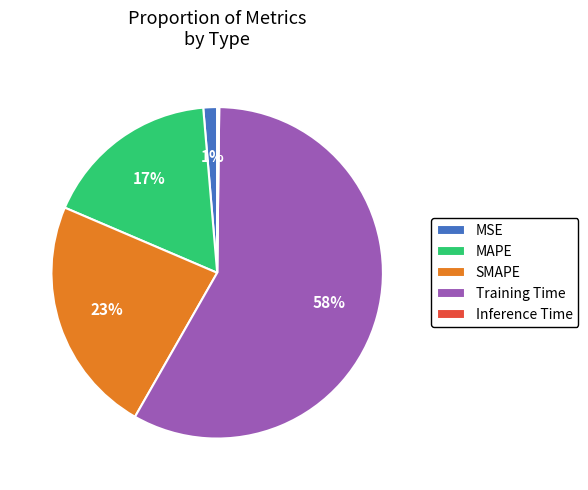

To the nearest percent, what portion does MSE represent?

1%